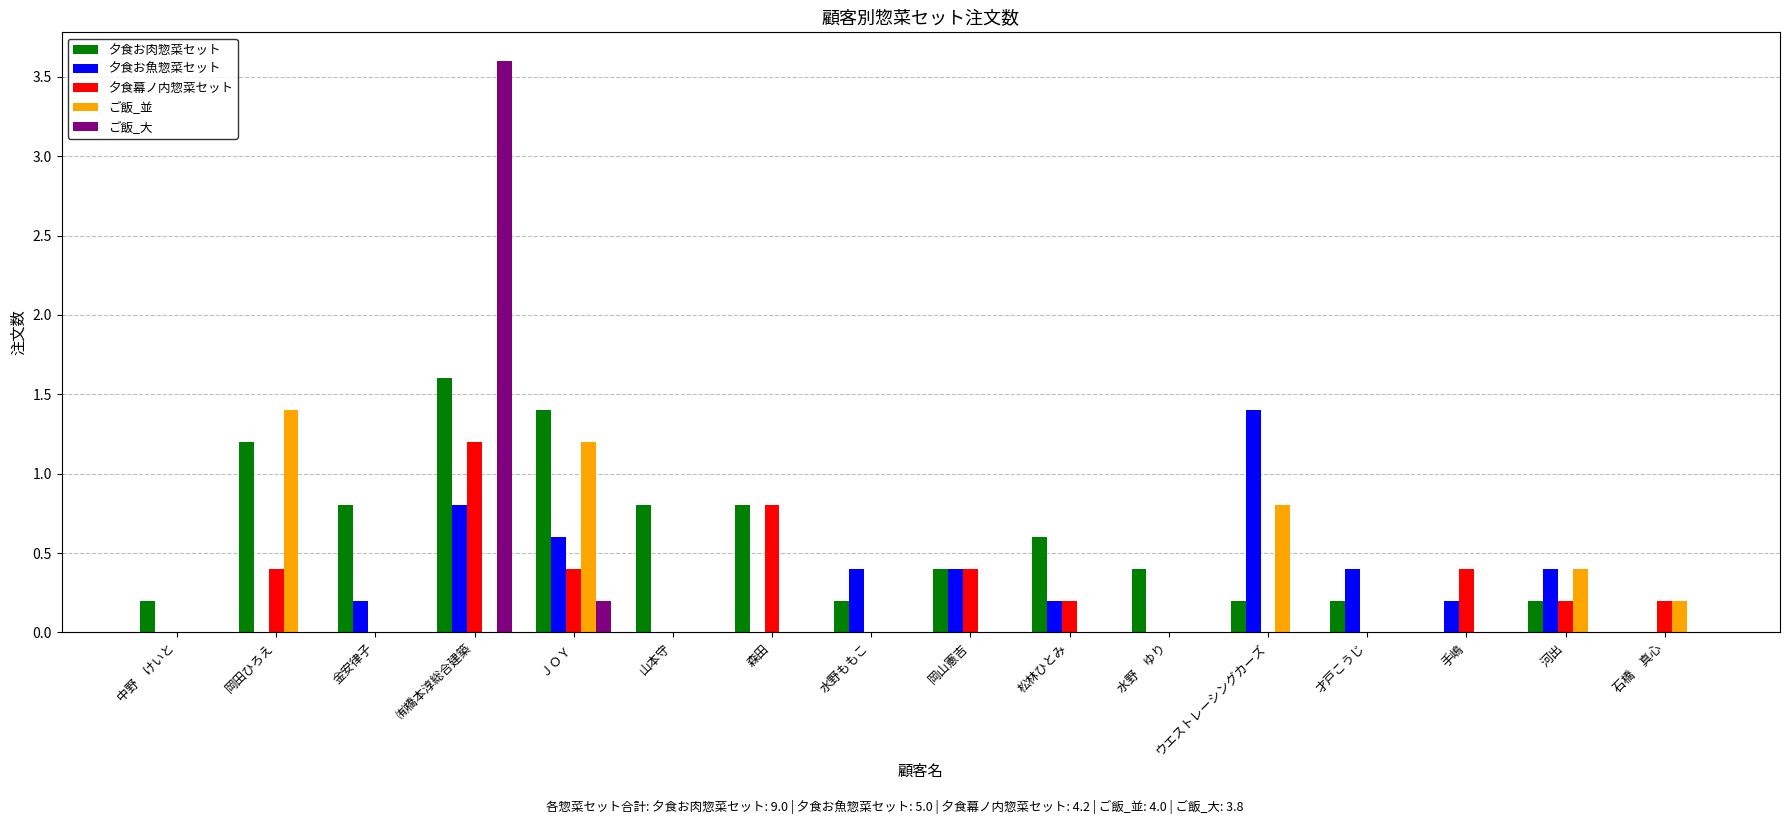

Which series has the largest total across all categories?

夕食お肉惣菜セット